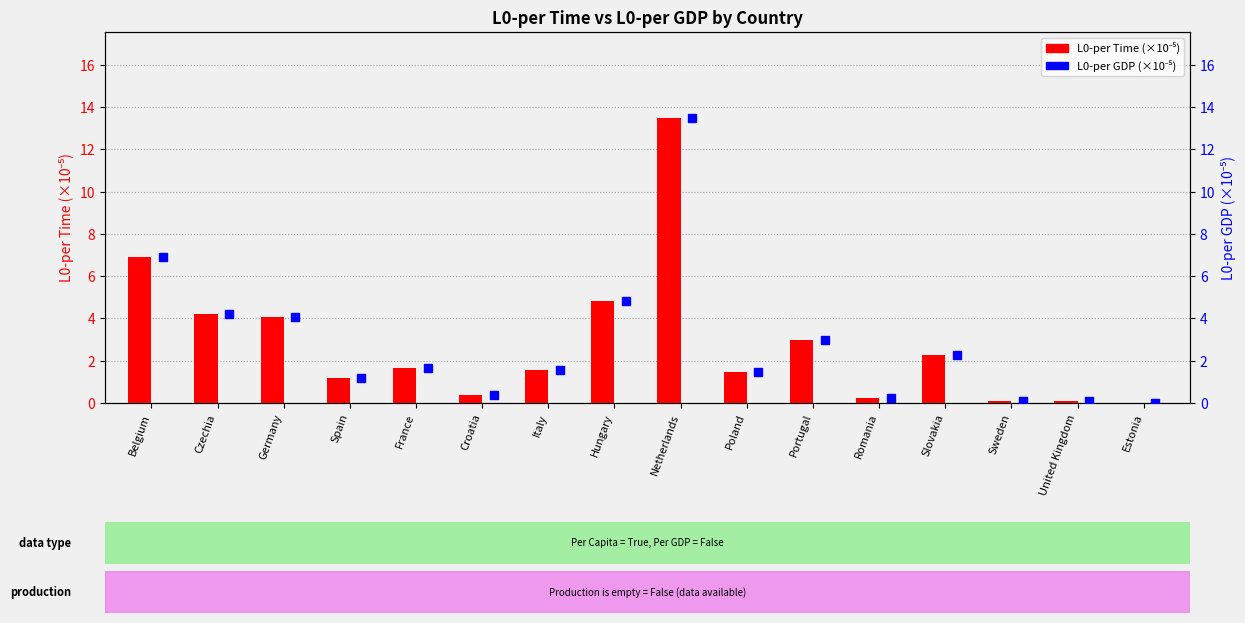

Which series reaches the maximum Y coordinate?

L0-per Time (×10⁻⁵)